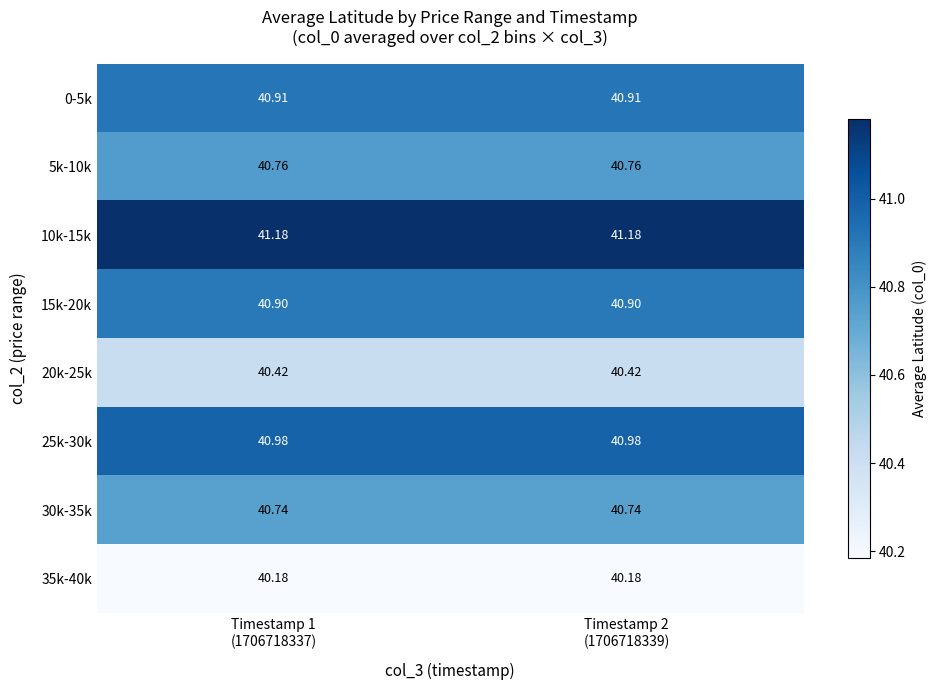

How many distinct data groups are displayed?

8